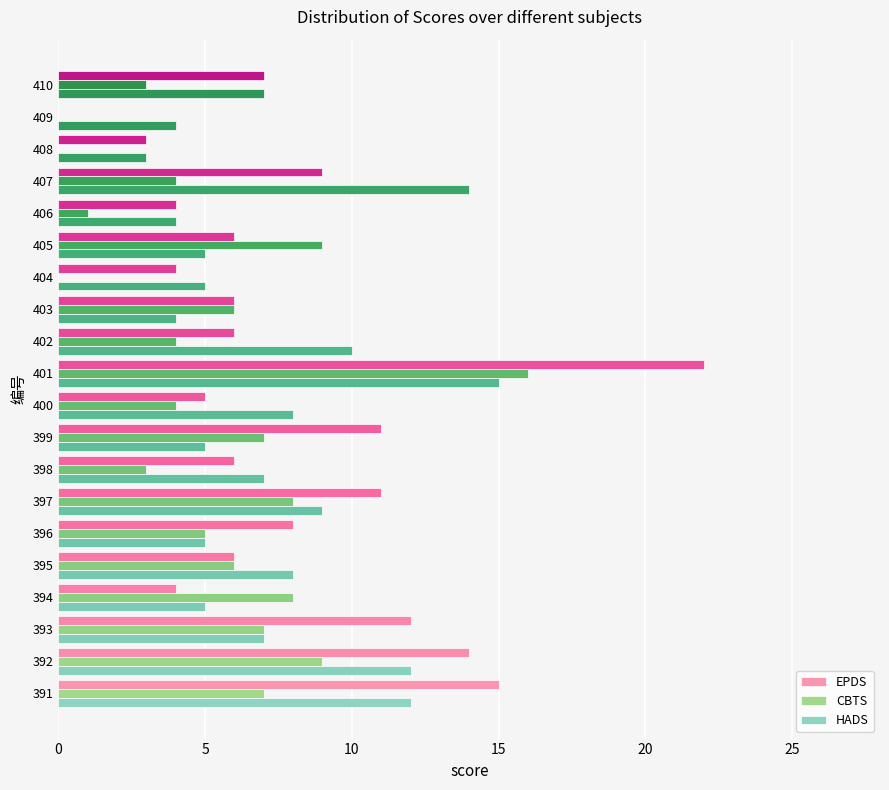

The value of EPDS at 397 is 5. True or false?

False